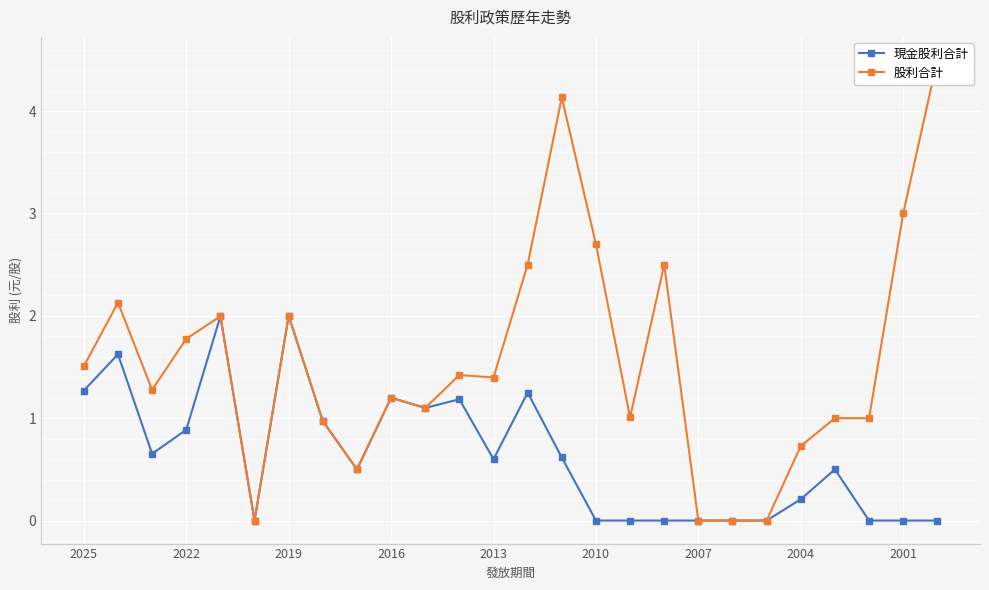

At which label does 股利合計 first exceed 1?

2025